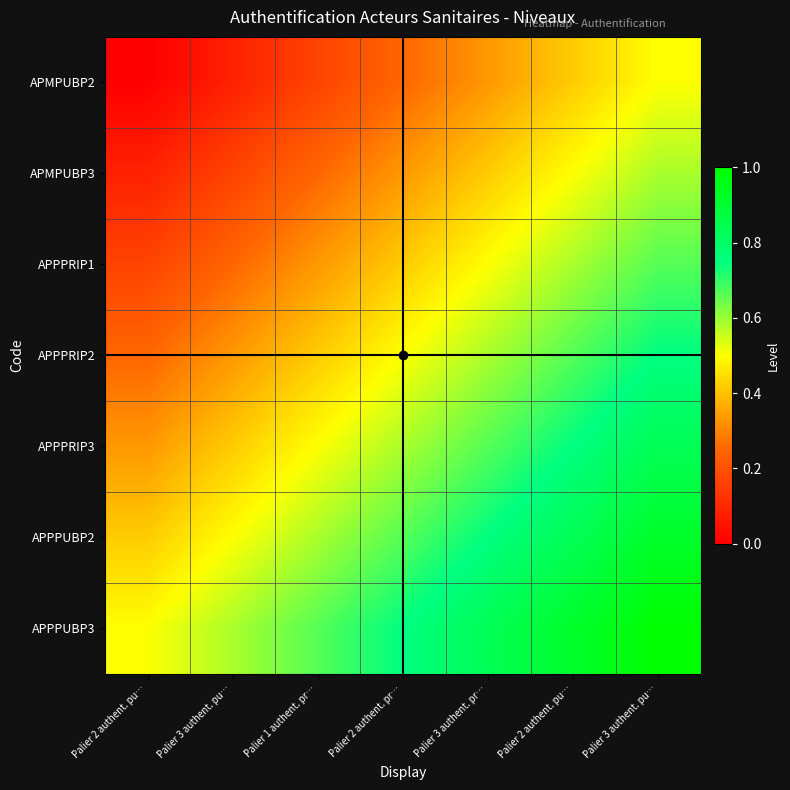

What is the spread (max minus min) of values at Palier 2 authent. pr…?

0.5